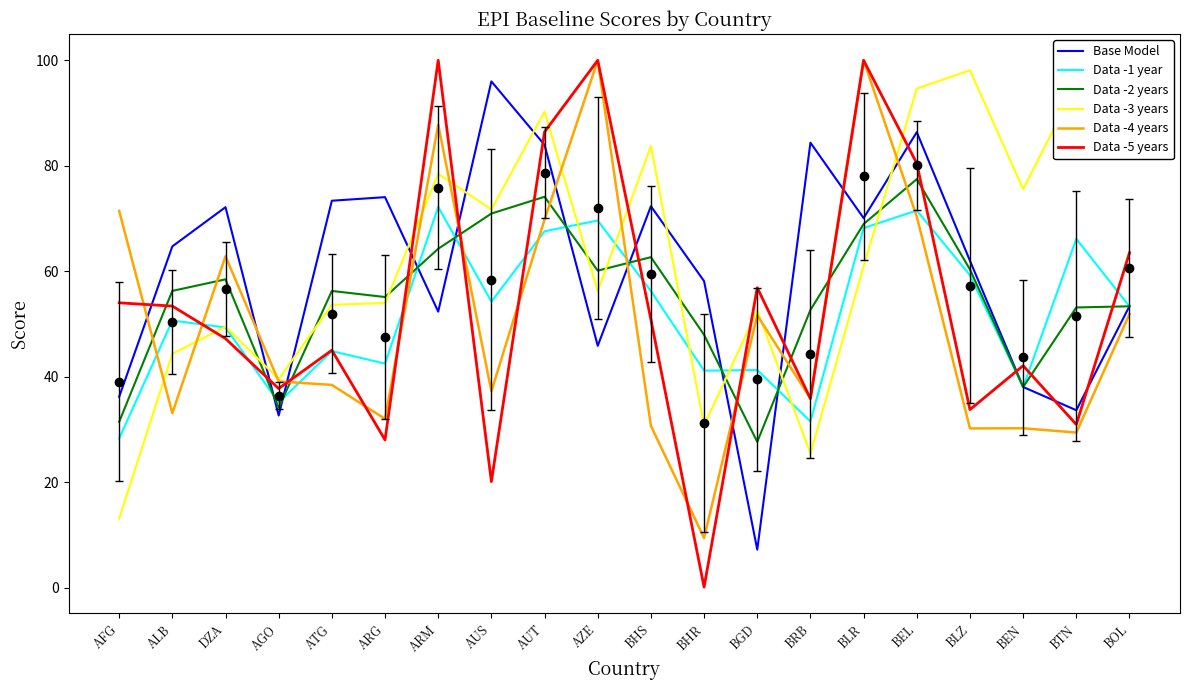

Which series ends up on top after the final intersection of Data -5 years and Data -3 years?

Data -3 years